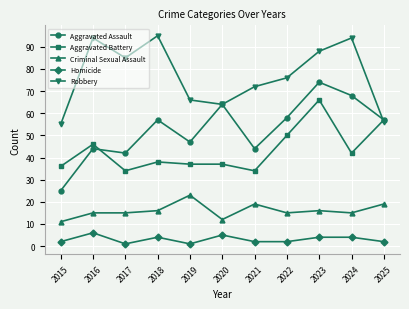

How many lines are shown in the chart?

5